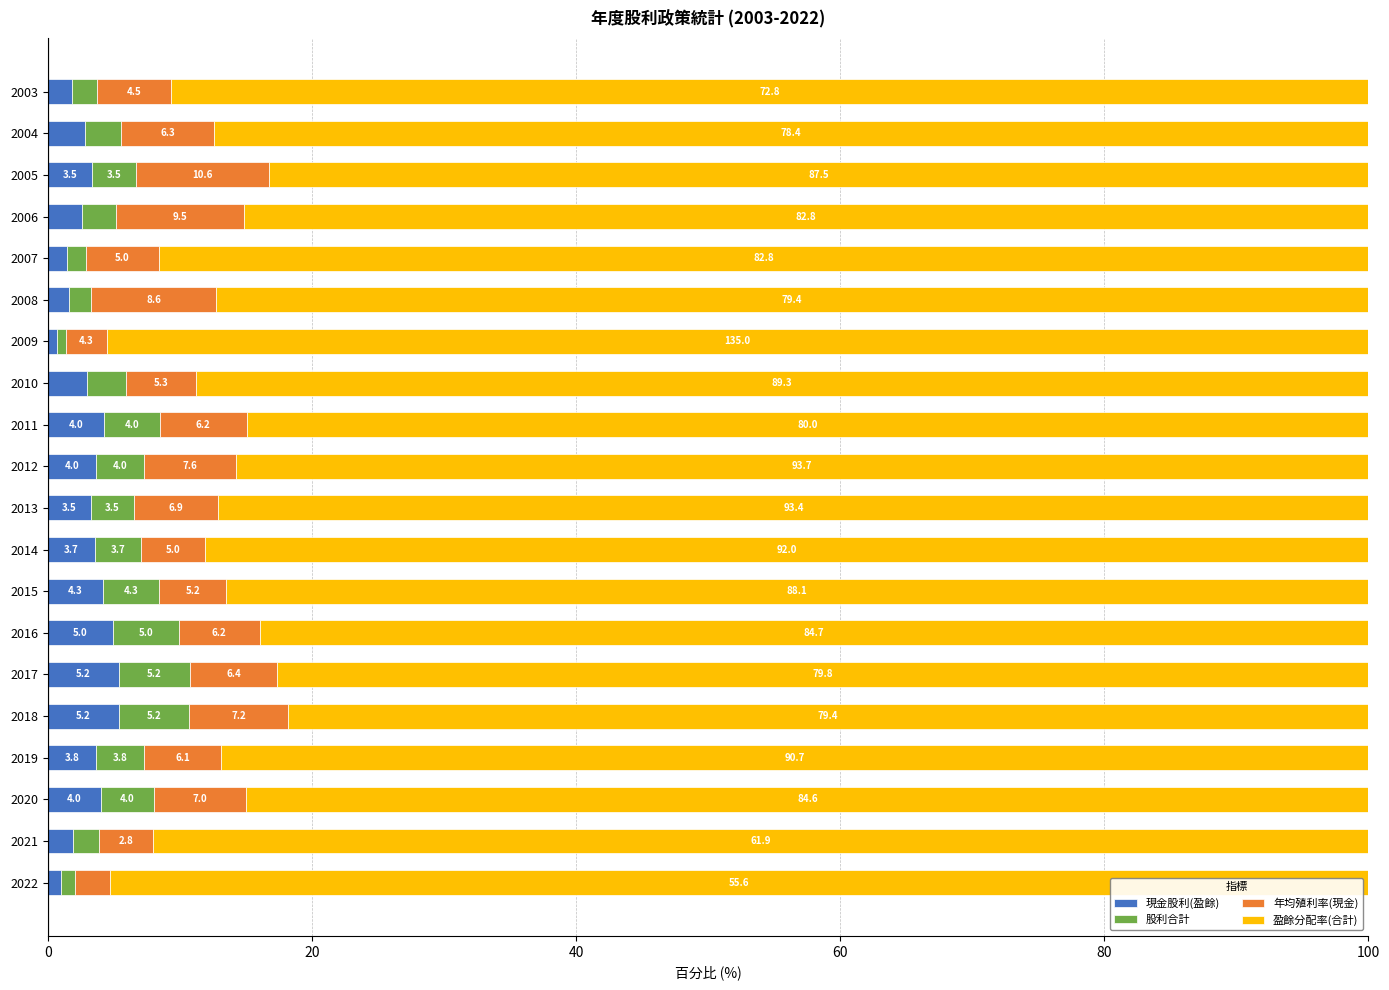

Which category has the lowest value in the 現金股利(盈餘) series?

2009